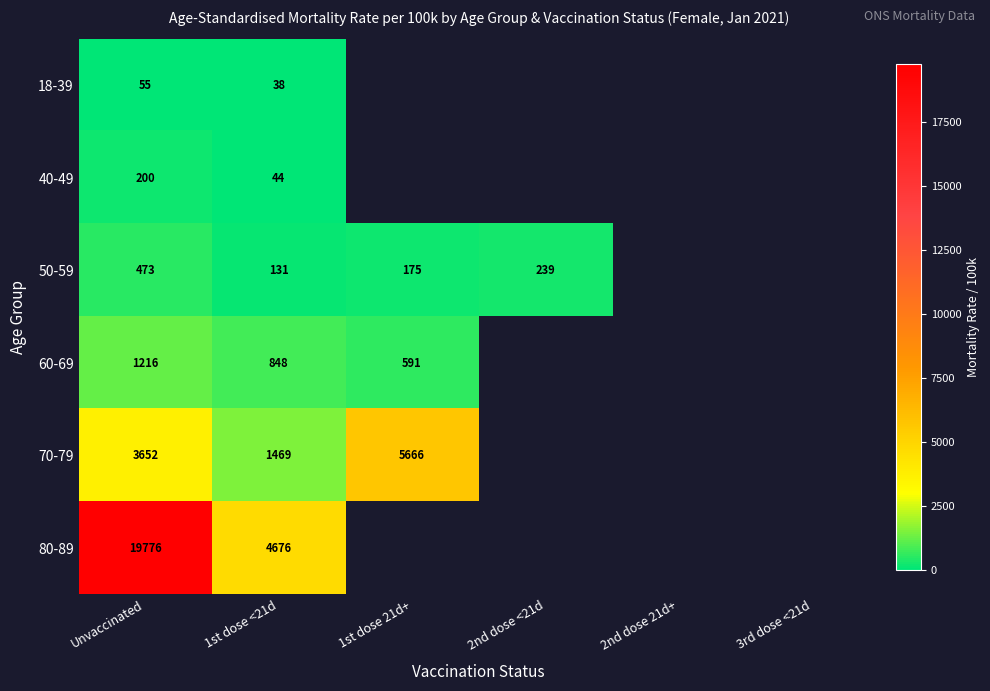

The 50-59 series shows 118 at 2nd dose <21d. True or false?

False